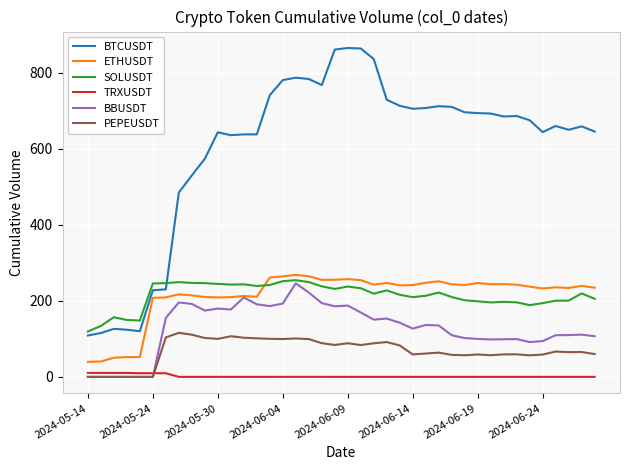

What is the maximum value for SOLUSDT?

254.2